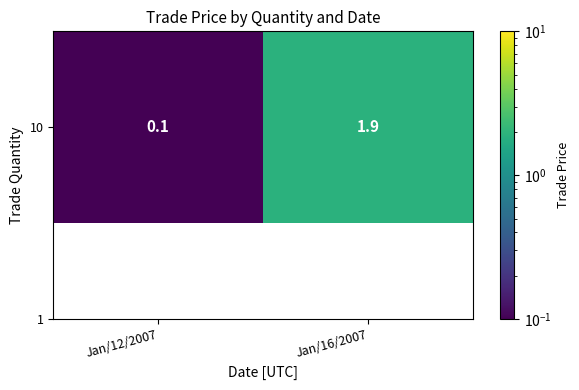

How many values exceed 1?

1